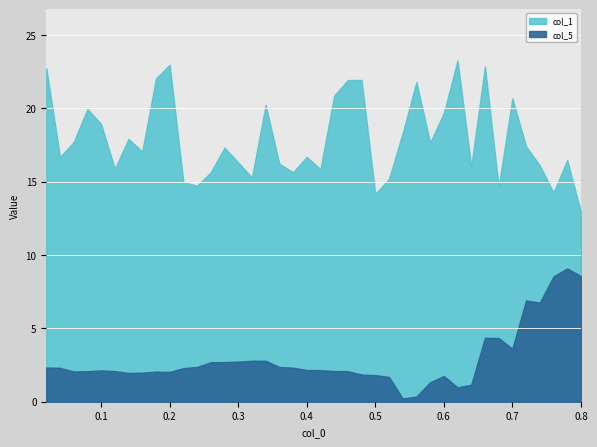

At which category does col_1 reach its first local valley?

0.04